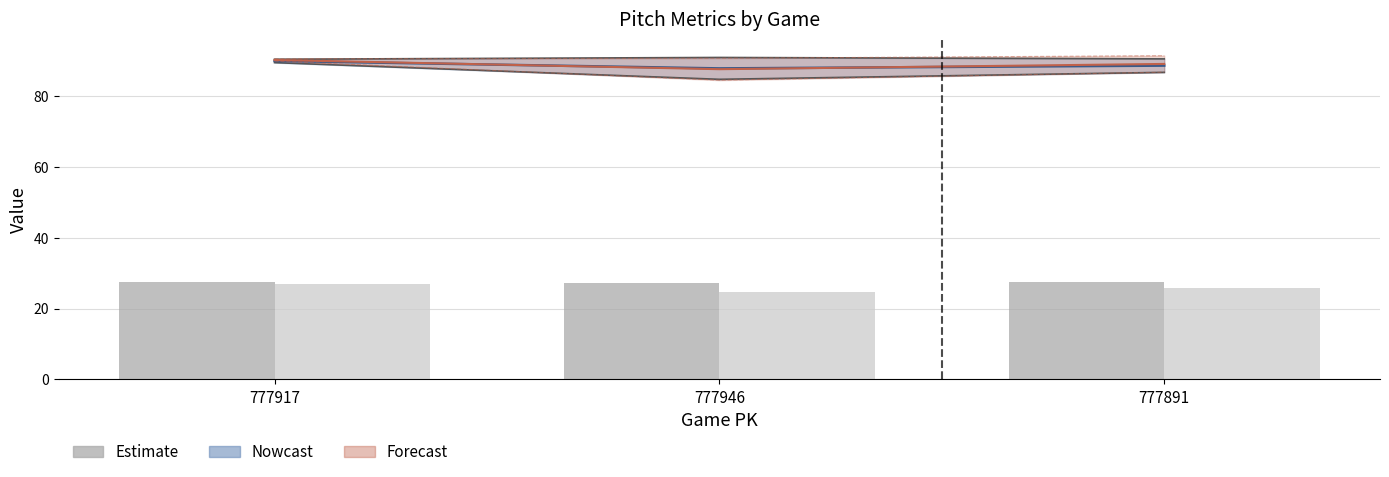

Reading left to right, what are all the values shown in this chart?

ay_top (bars): 27.4	27.2	27.6
ay_bot (bars): 27.0	24.6	25.8